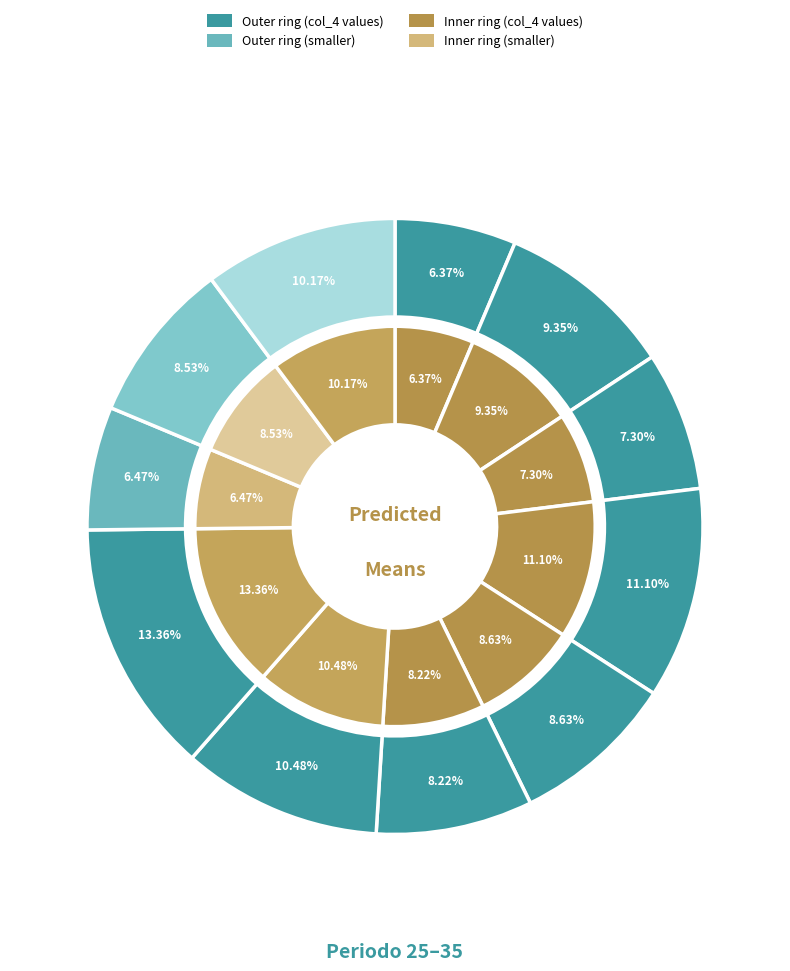

Rank the categories by inner value from lowest to highest.

25, 33, 27, 30, 34, 29, 26, 35, 31, 28, 32